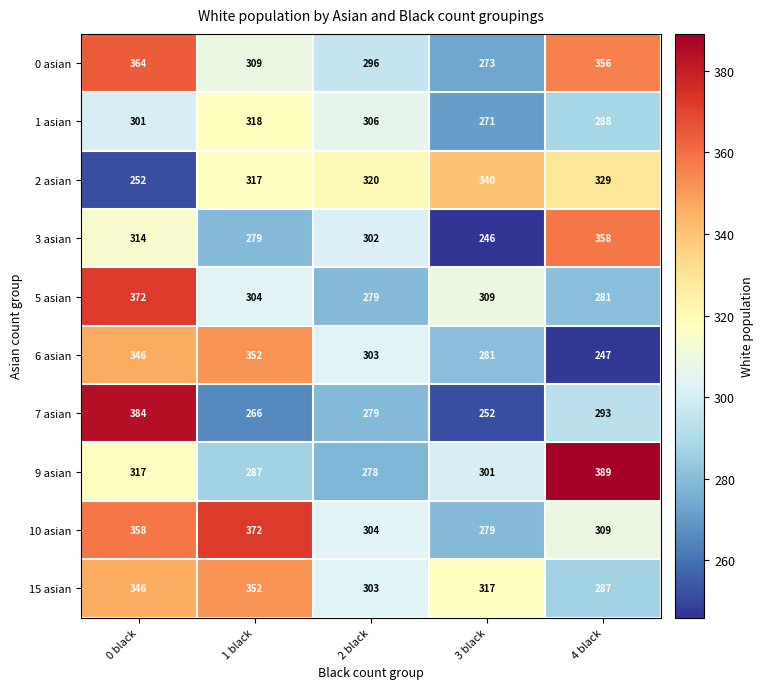

How many series are shown in this chart?

10